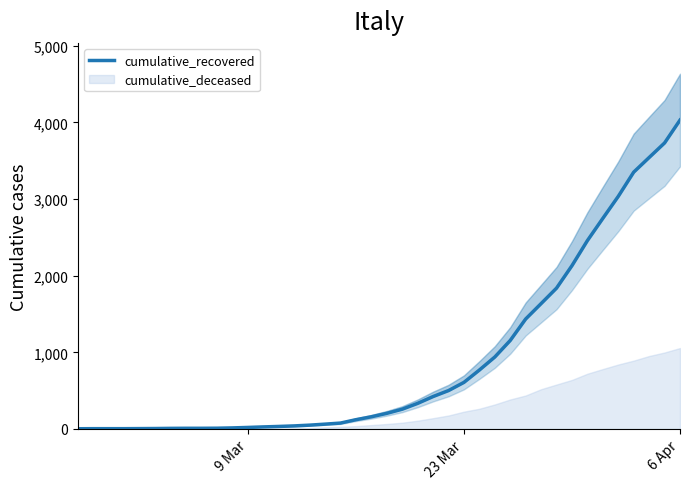

What is the difference between the maximum and minimum values?

4027